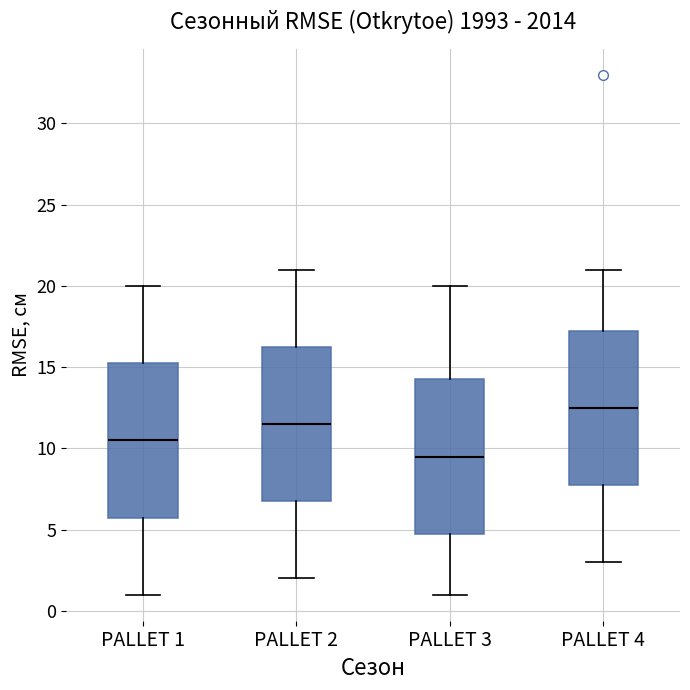

Which box has the lowest median line?

PALLET 3